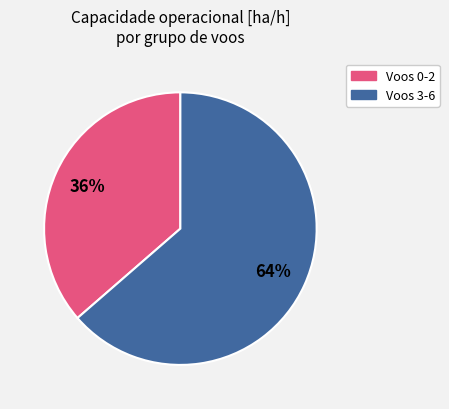

Does any single category account for the majority?

Yes